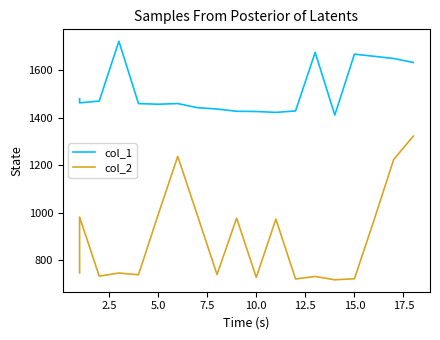

List the series in order of their overall mean, highest first.

col_1, col_2